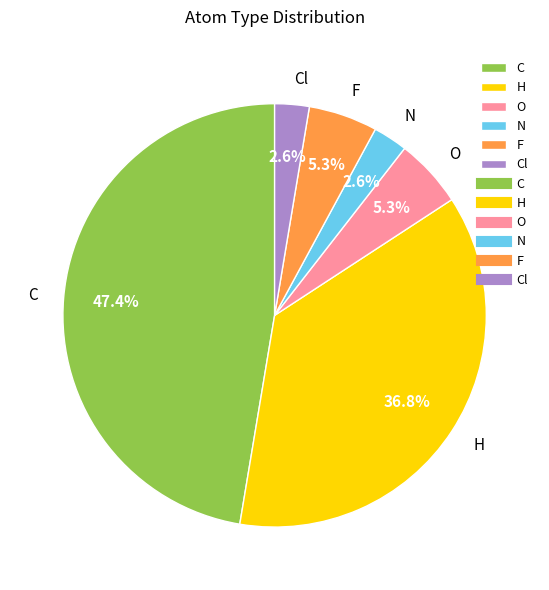

The H slice represents 28% of the pie. True or false?

False